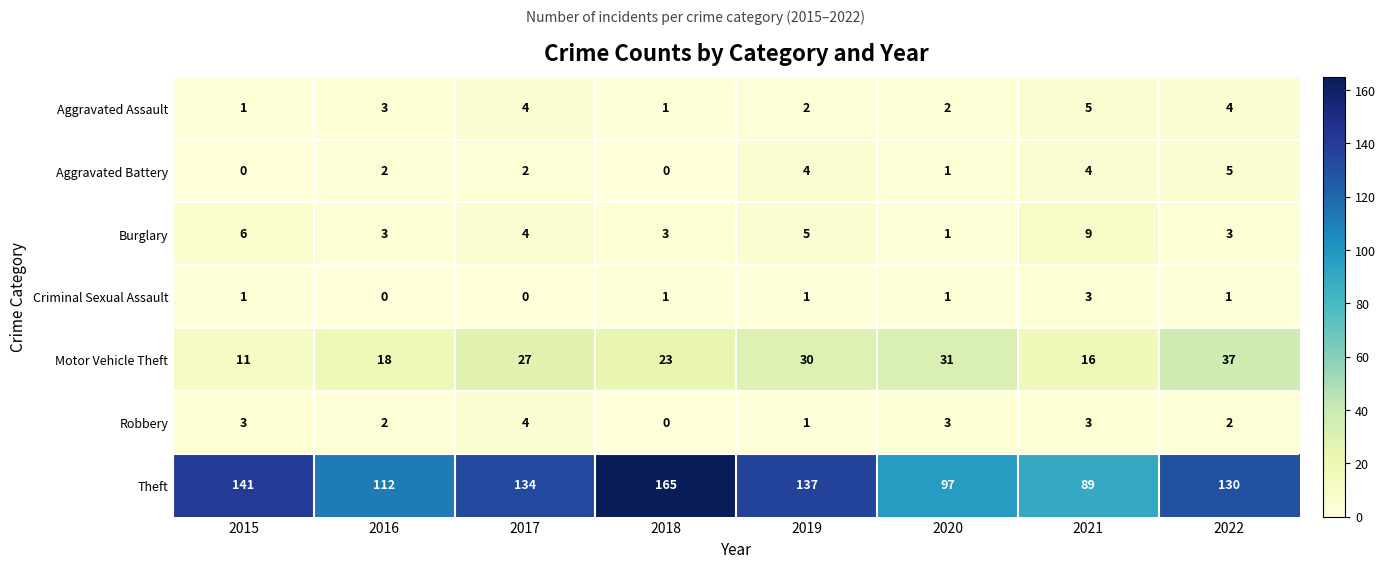

What is the difference between the maximum and second lowest values in the Criminal Sexual Assault series?

3